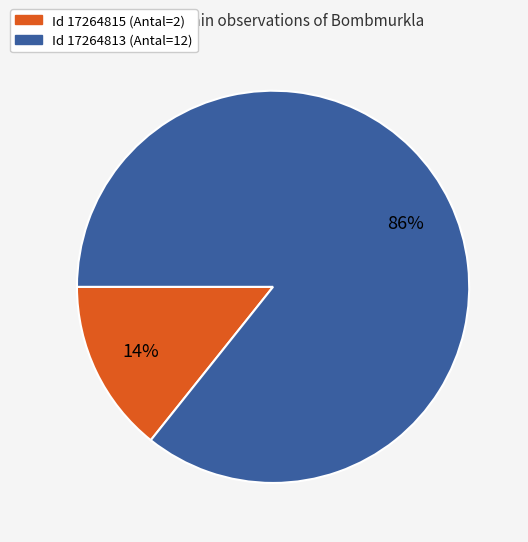

Is there any slice that represents more than half of the pie?

Yes